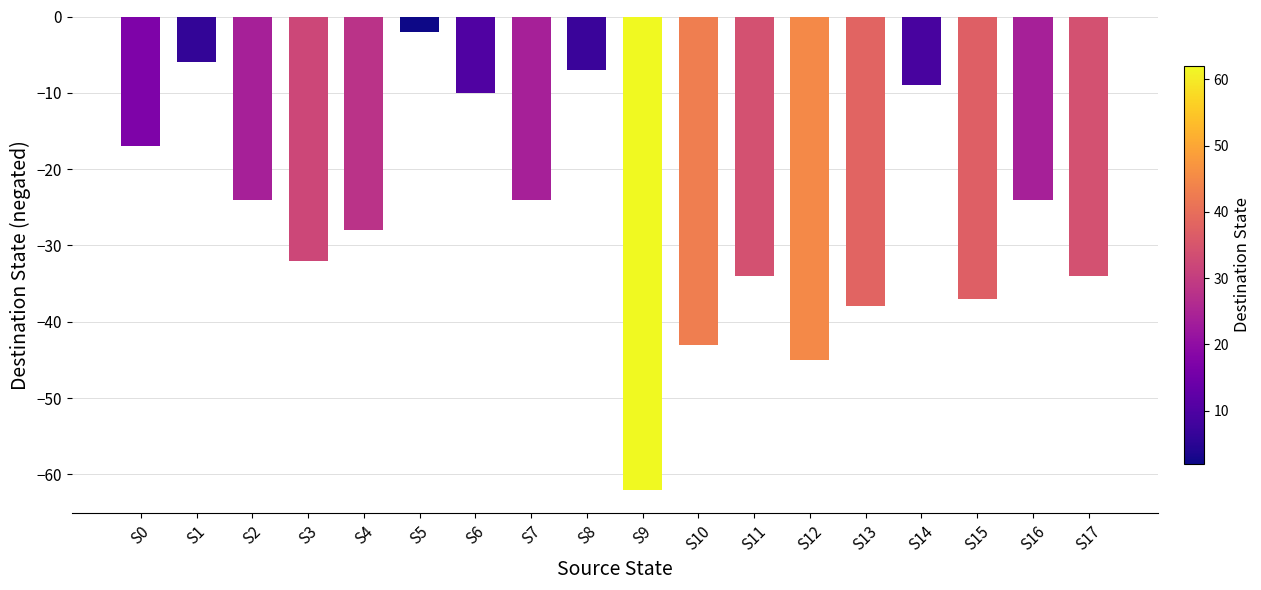

Reading left to right, list all the values displayed in this chart.

-17	-6	-24	-32	-28	-2	-10	-24	-7	-62	-43	-34	-45	-38	-9	-37	-24	-34